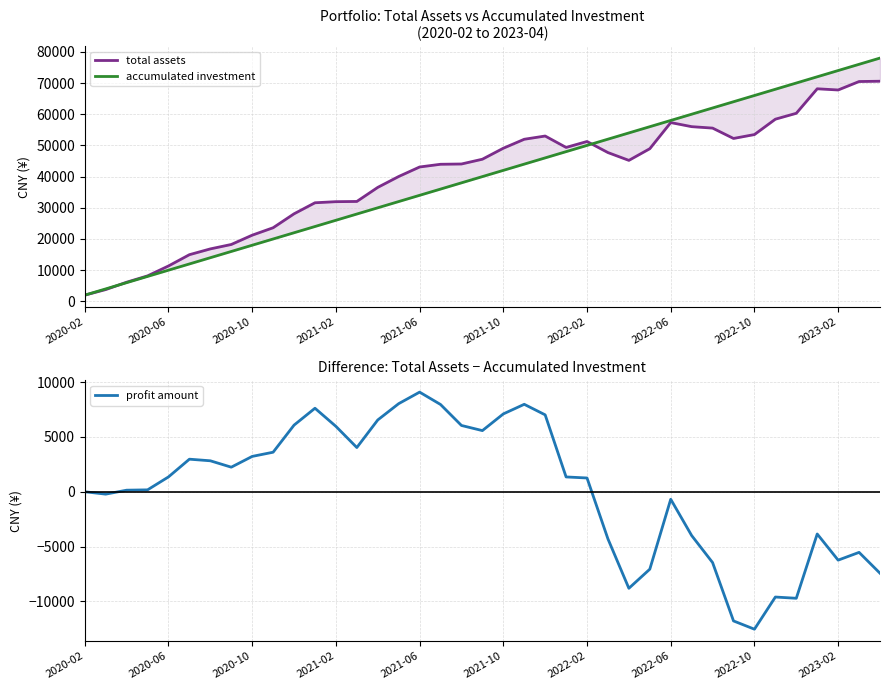

Is it true that profit amount equals -1235.7 at 35?

False